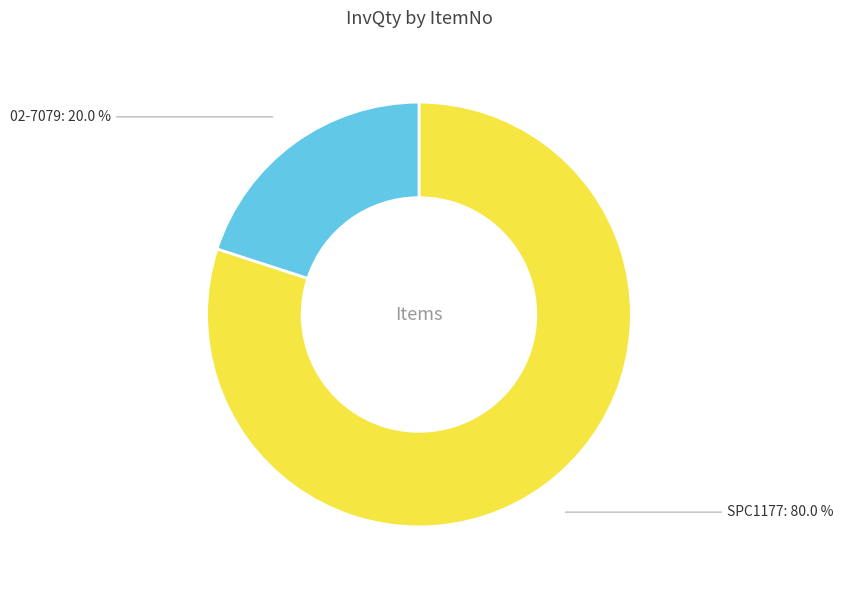

What is the largest slice in the pie chart?

SPC1177